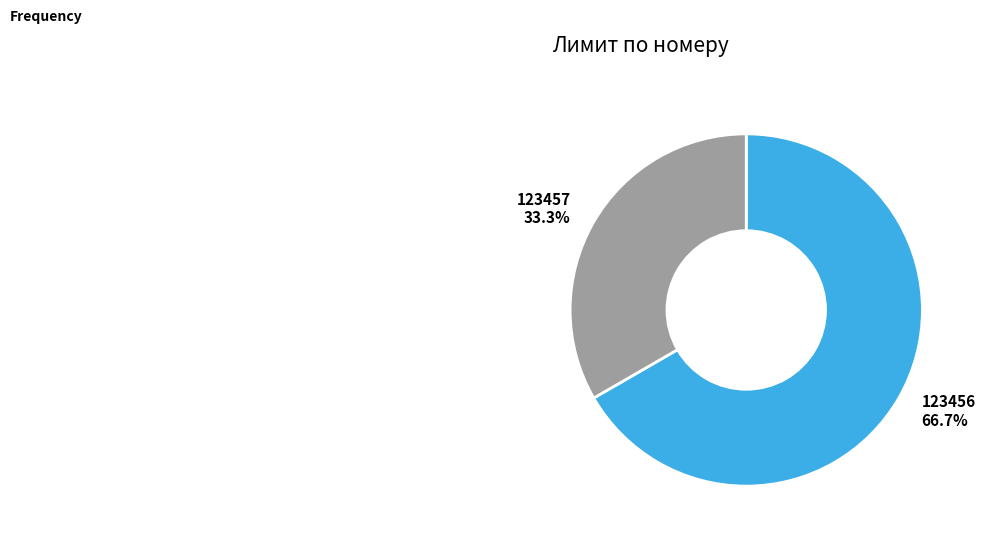

True or false: 123456 accounts for 74% of the total.

False